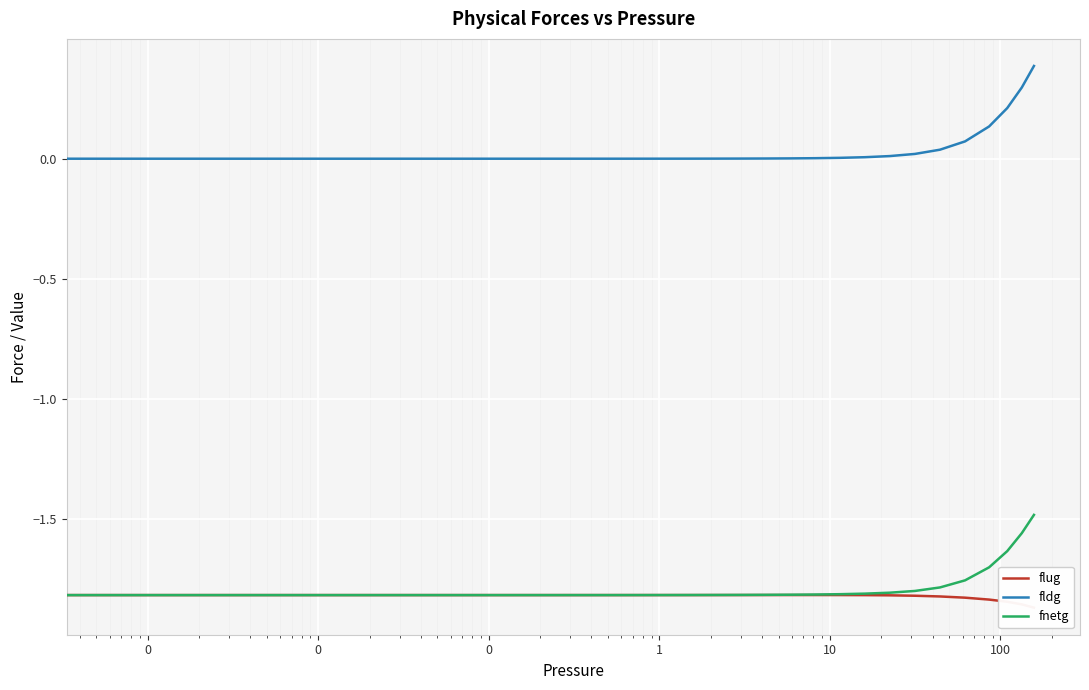

Which series has the widest spread of values?

fldg